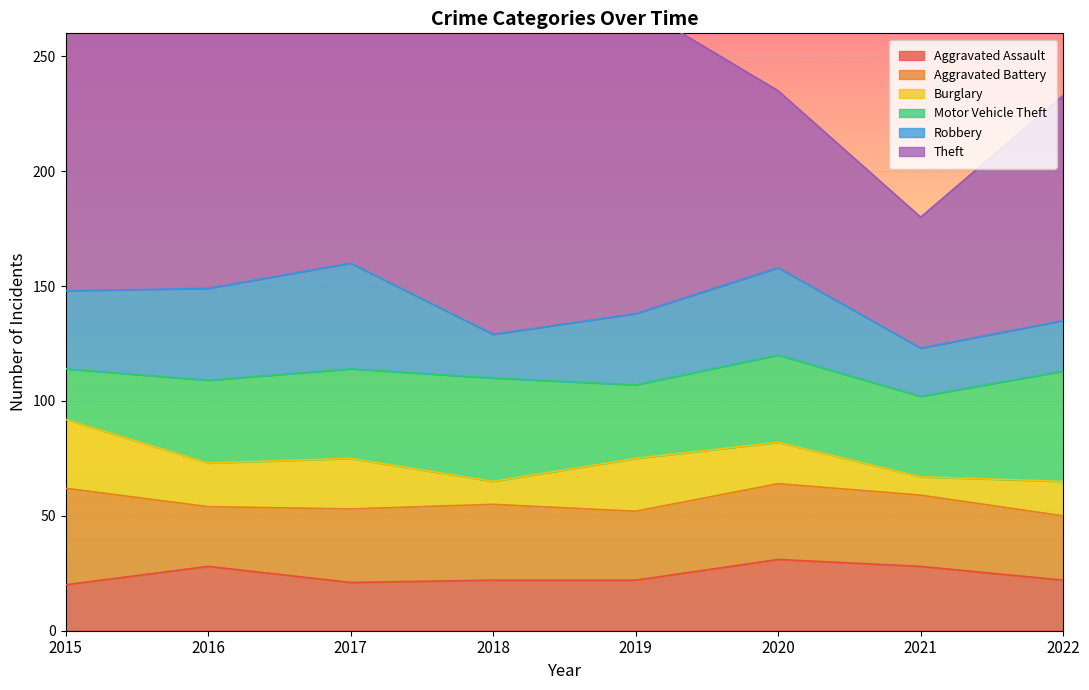

After their last crossing, which series has the higher values: Robbery or Aggravated Assault?

Aggravated Assault